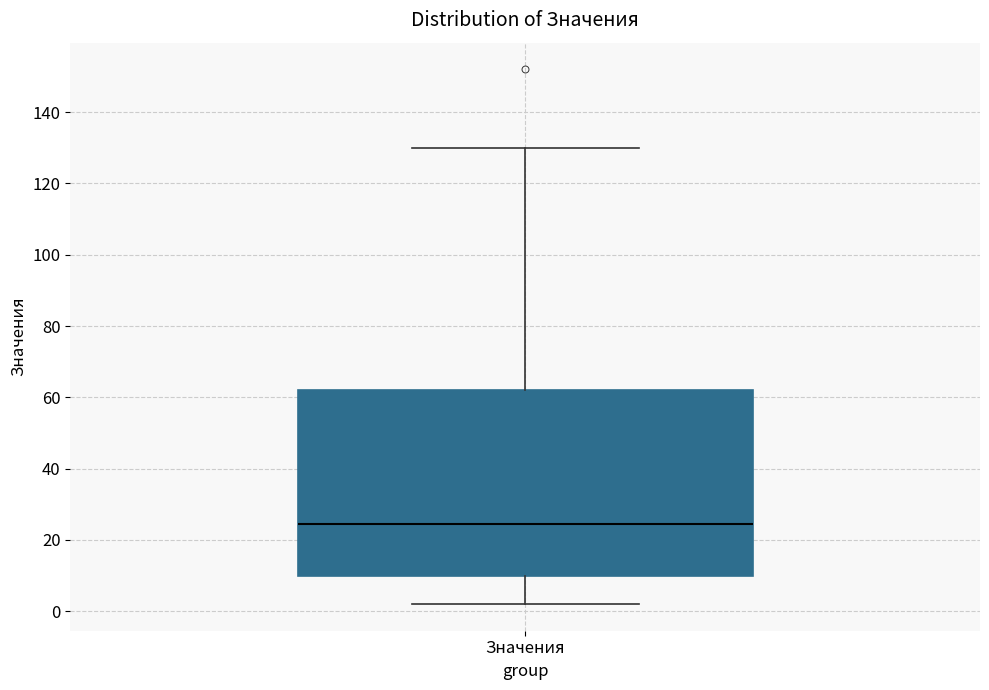

Transcribe this box plot: give where the median line is, the range the box spans, and where the two whiskers end, as read against the y-axis. The values are not printed on the chart, so give them approximately, as read against the axis.

median 24, box 10 to 62, whiskers 2 to 130